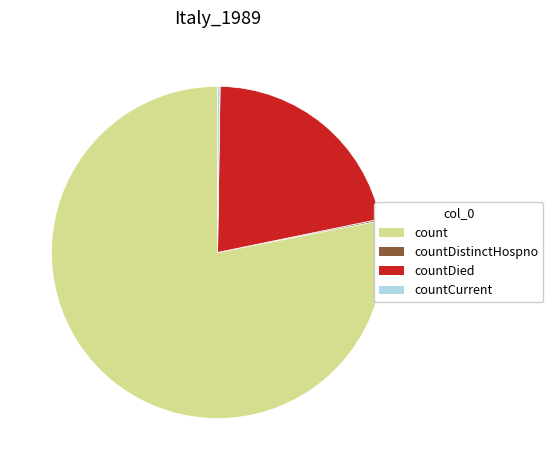

Which has a higher value, count or countDied?

count